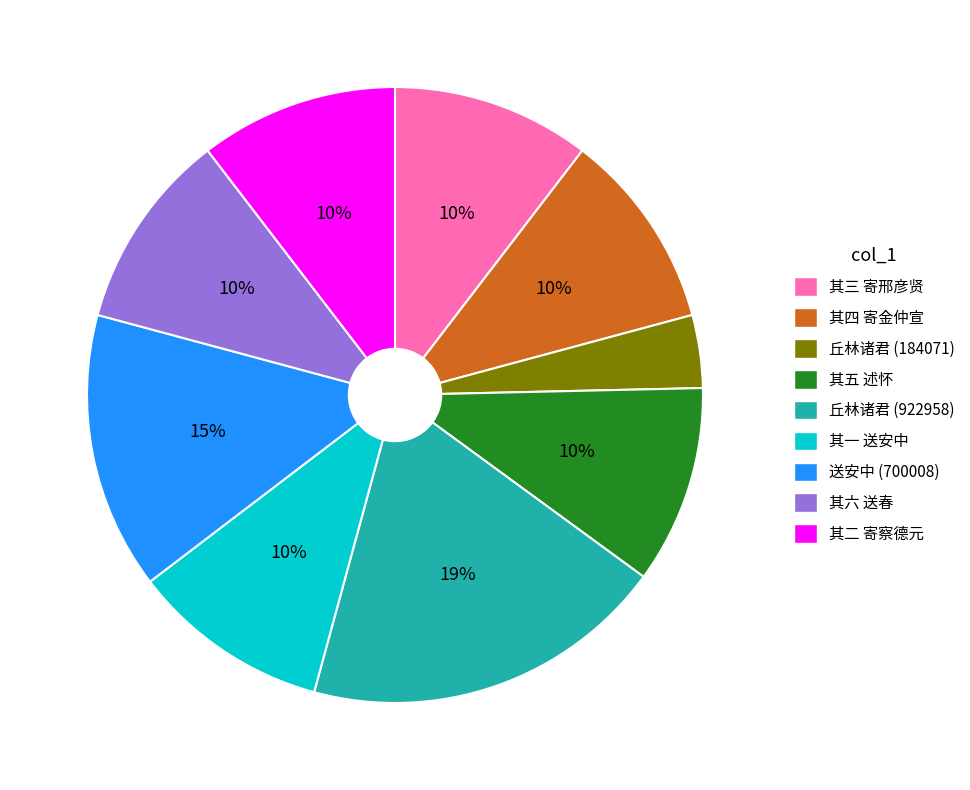

Is there a majority slice in this chart?

No